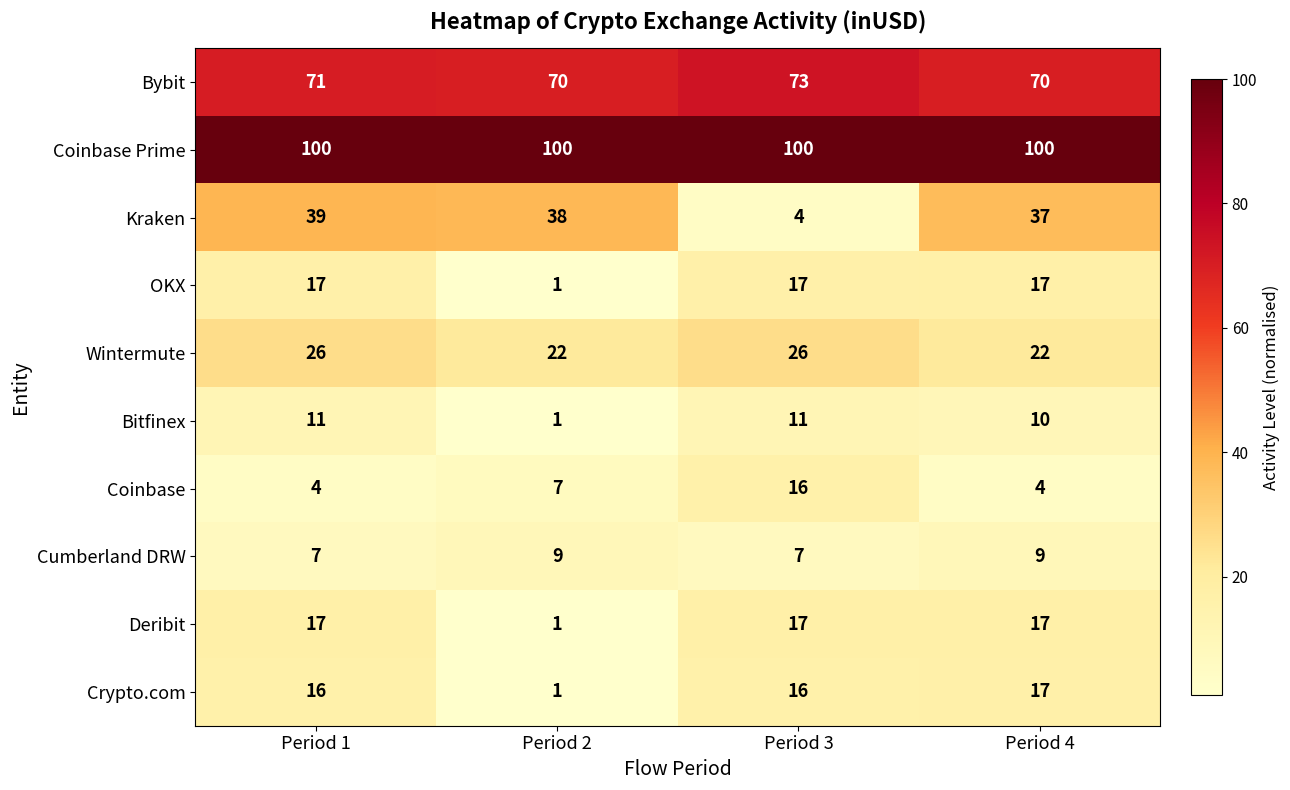

The Wintermute series shows 32 at Period 4. True or false?

False